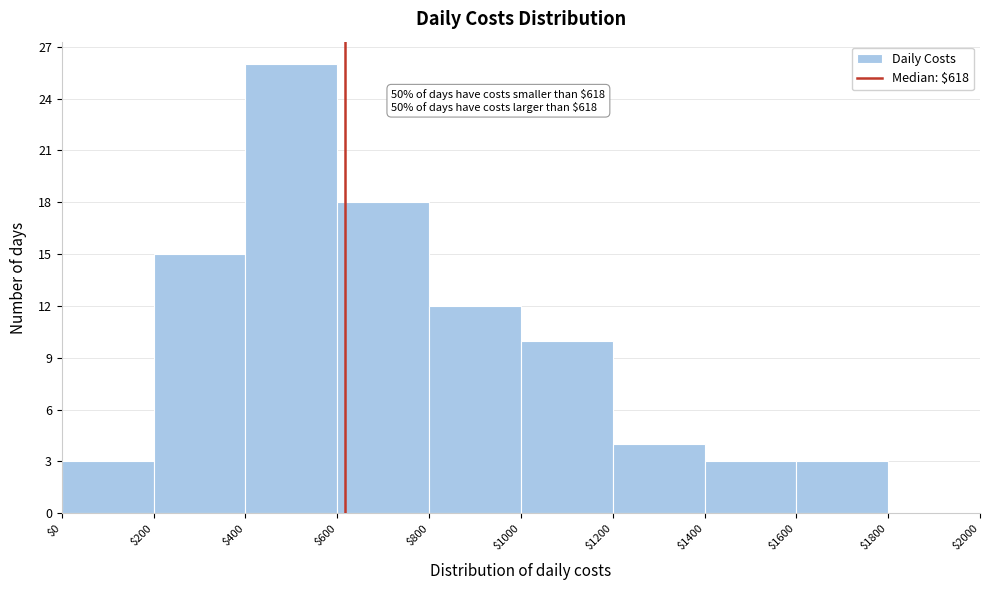

Over which range of the x-axis is the bar tallest?

$400 to $600